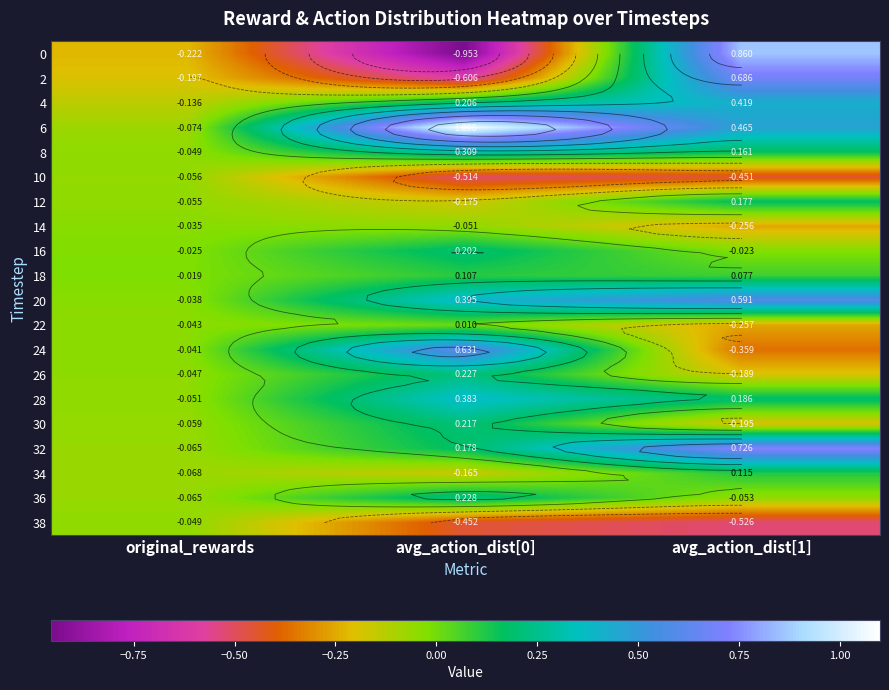

Which has a higher value, original_rewards or avg_action_dist[1]?

avg_action_dist[1]